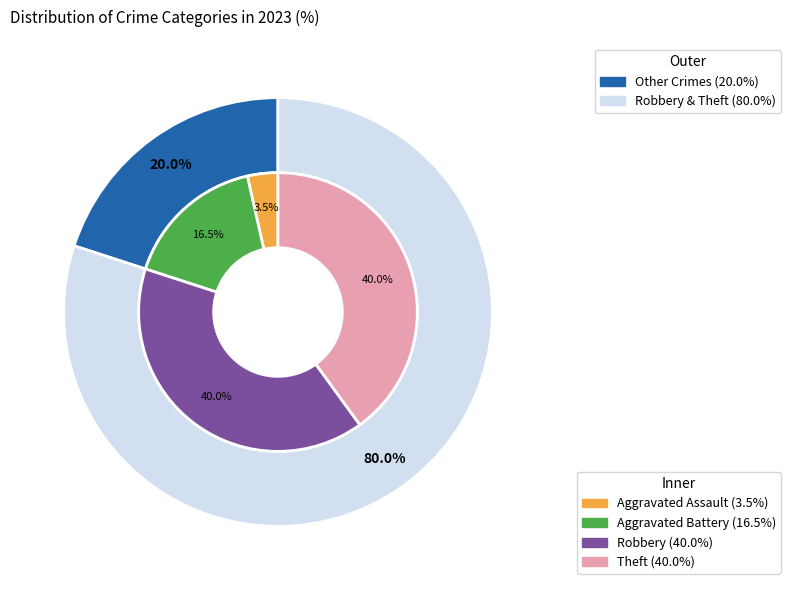

Does Arson represent more than half of the total?

No